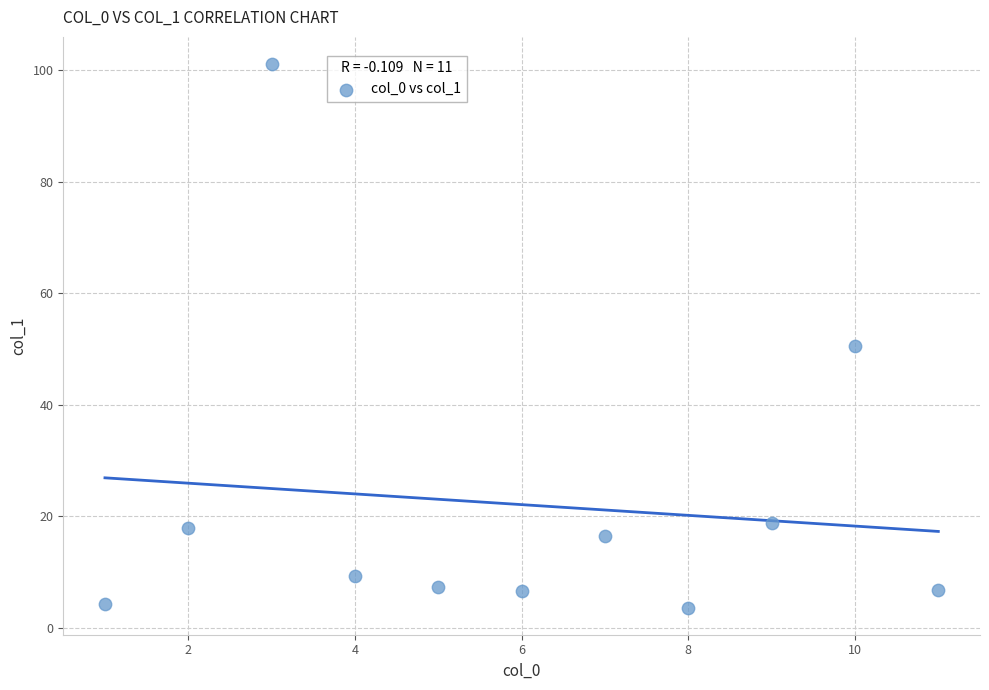

What is the average X value?

6.0